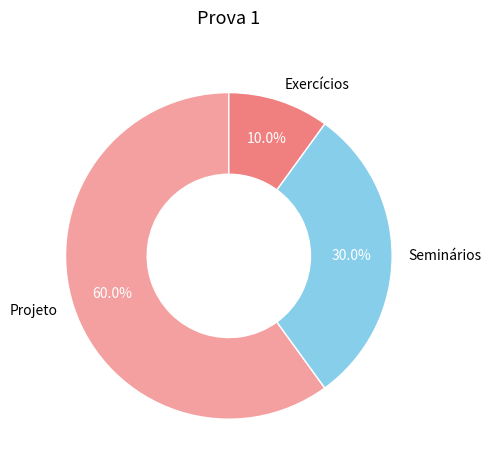

The Projeto slice represents 54% of the pie. True or false?

False